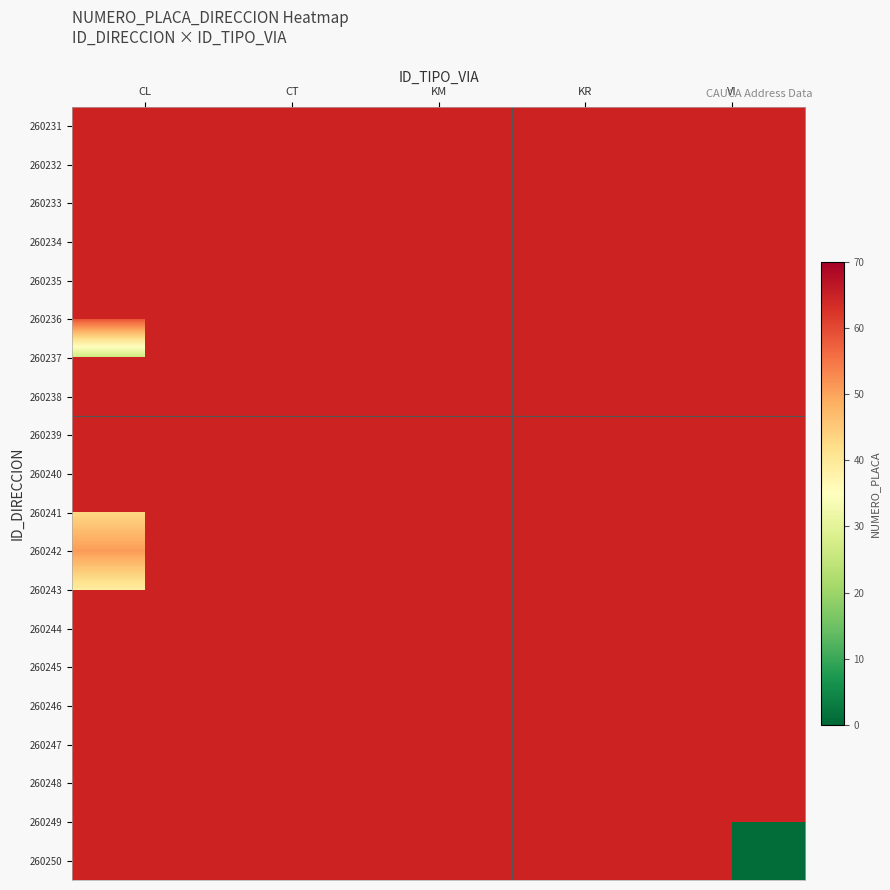

The value of 260241 at CL is 64.2. True or false?

False